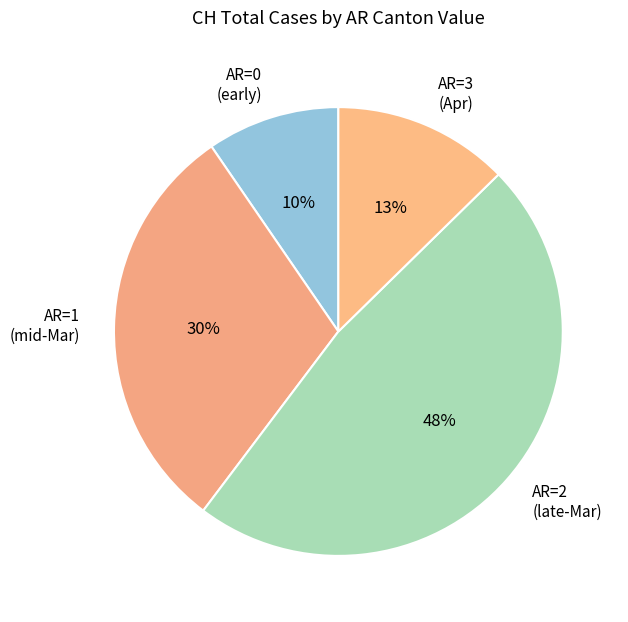

How many slices are in this pie chart?

4